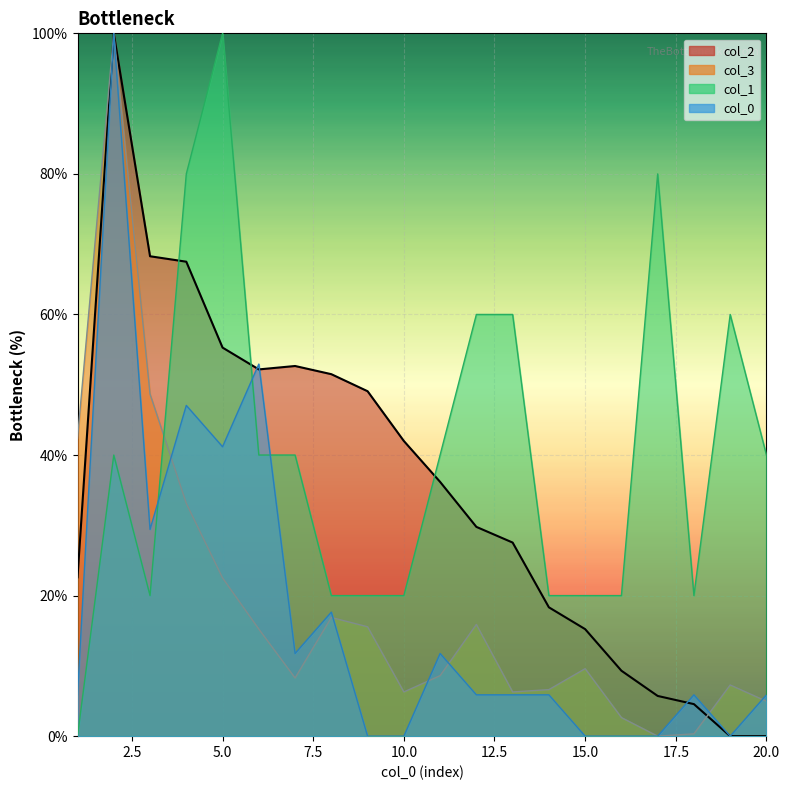

How many positive values does the col_0 series have?

14